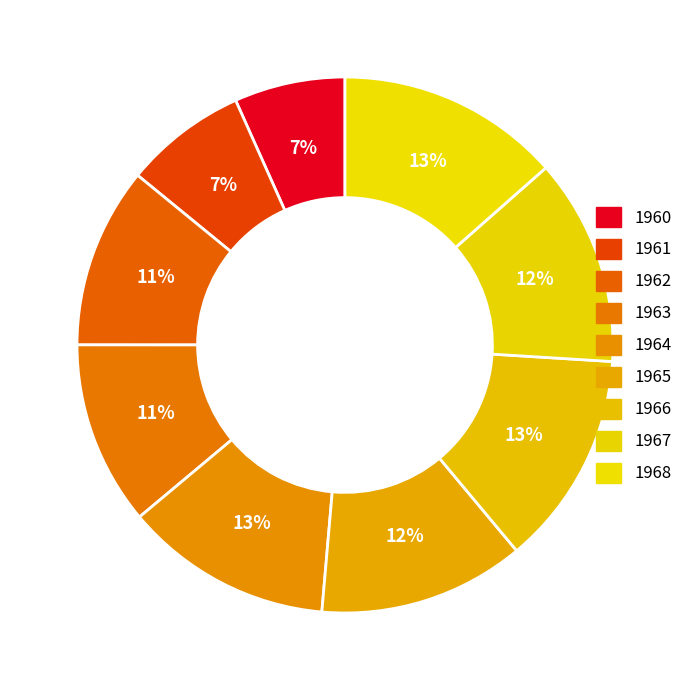

Rank the categories by value from lowest to highest.

1960, 1961, 1962, 1963, 1965, 1967, 1964, 1966, 1968